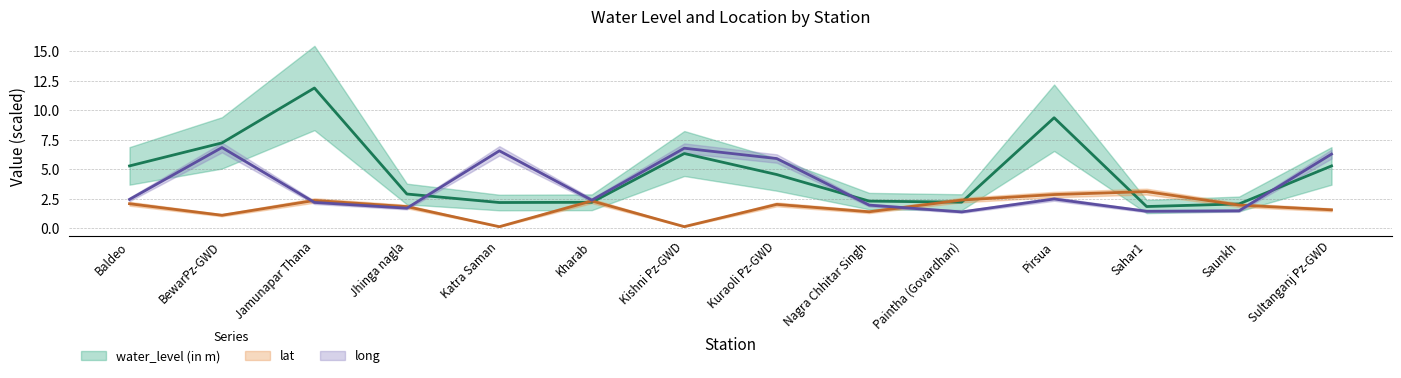

Does the chart have visible grid lines?

Yes